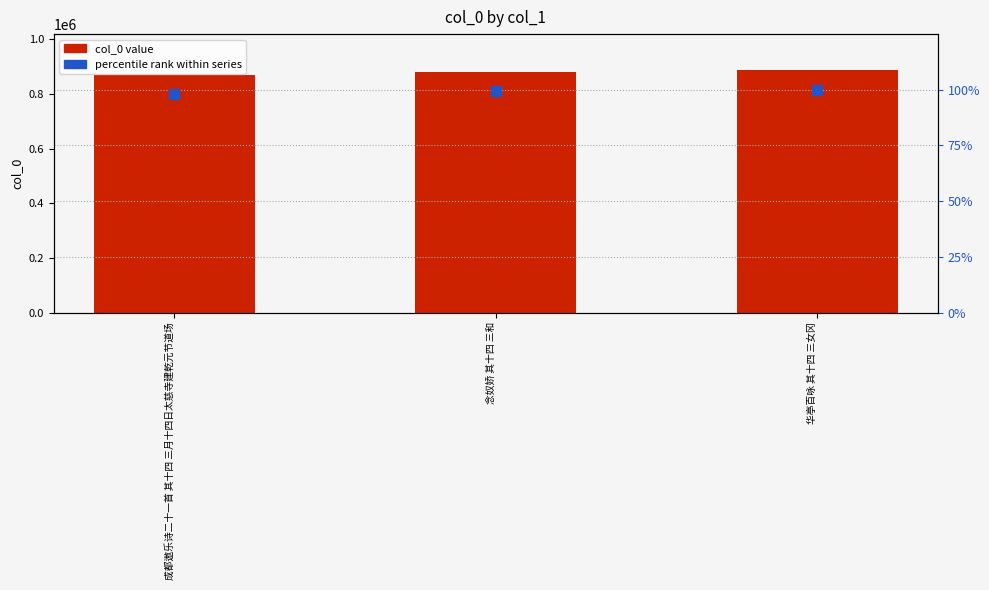

At which category is the sum across all series the highest?

华亭百咏 其十四 三女冈